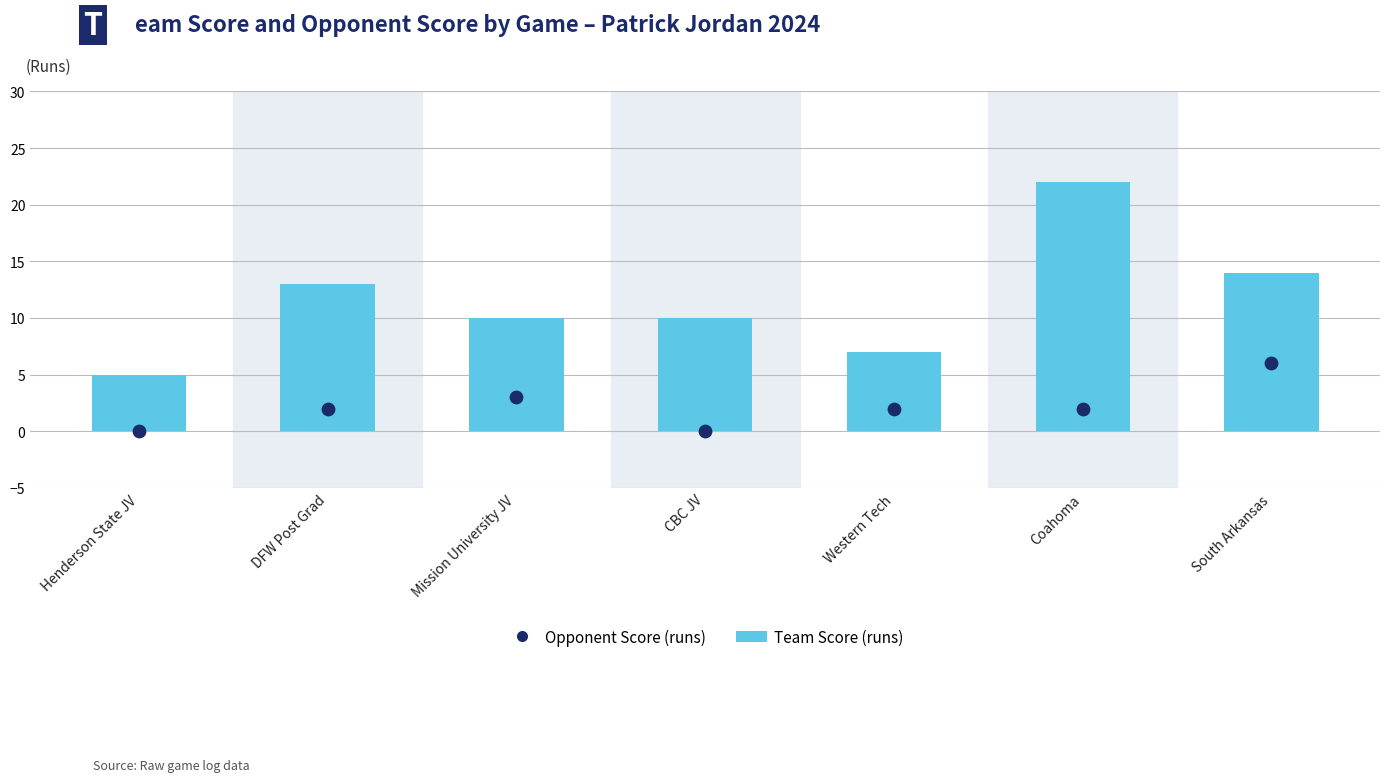

What are all the series names shown in the legend?

Team Score (runs), Opponent Score (runs)